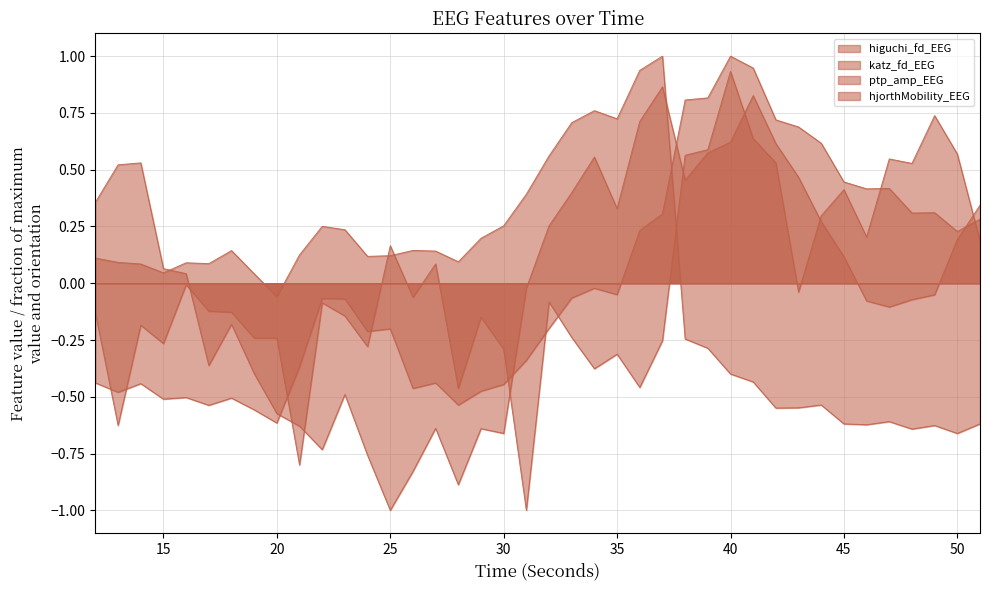

After their last crossing, which series has the higher values: higuchi_fd_EEG or hjorthMobility_EEG?

higuchi_fd_EEG